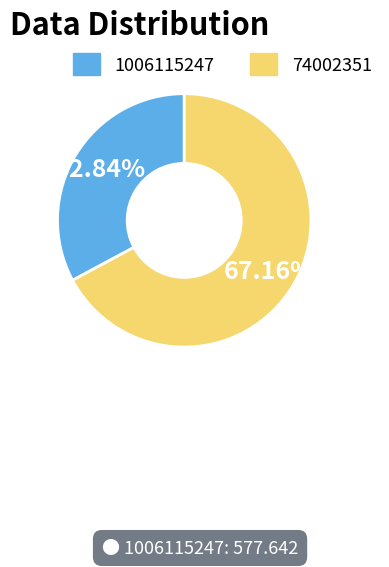

To the nearest percent, what is the combined percentage of 1006115247 and 74002351?

100%